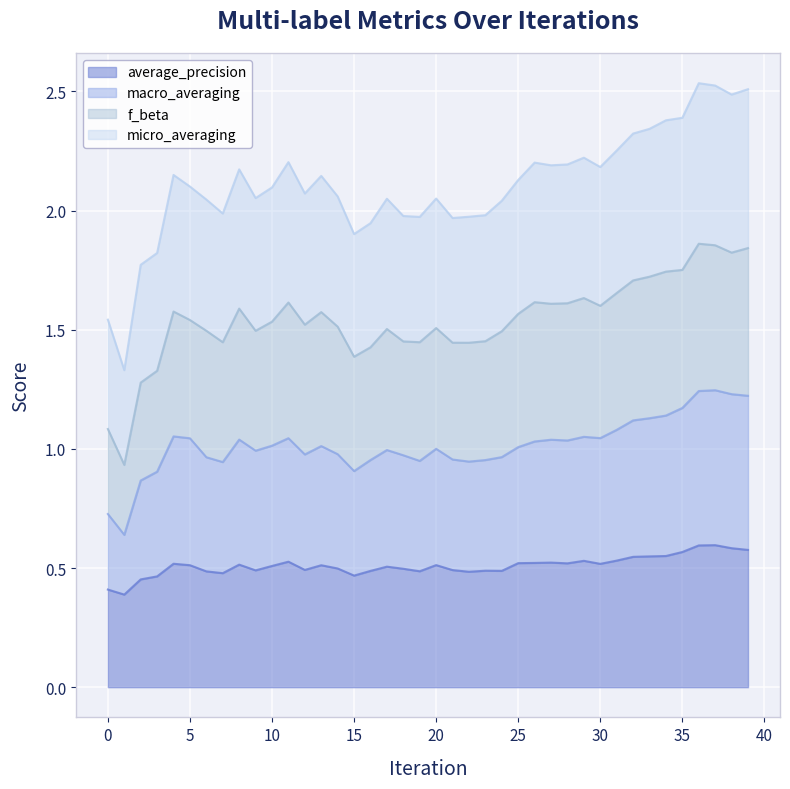

True or false: micro_averaging and macro_averaging cross at least once.

False